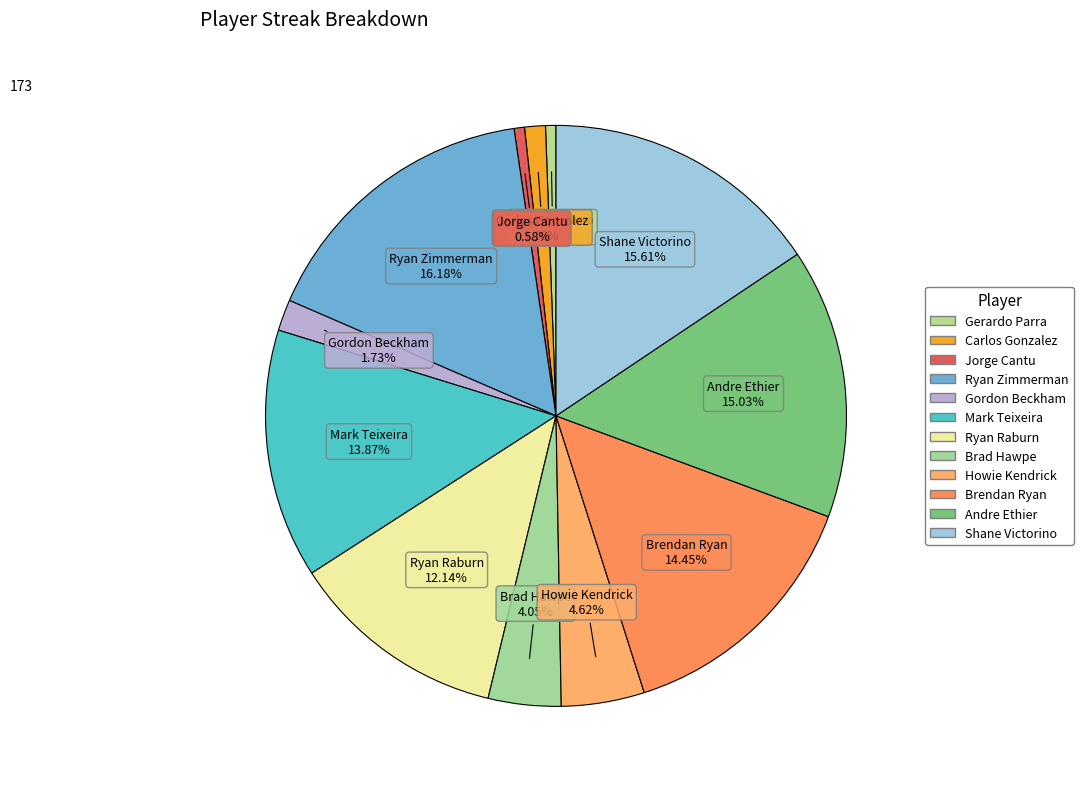

What is the total percentage of Andre Ethier and Brendan Ryan?

29.5%